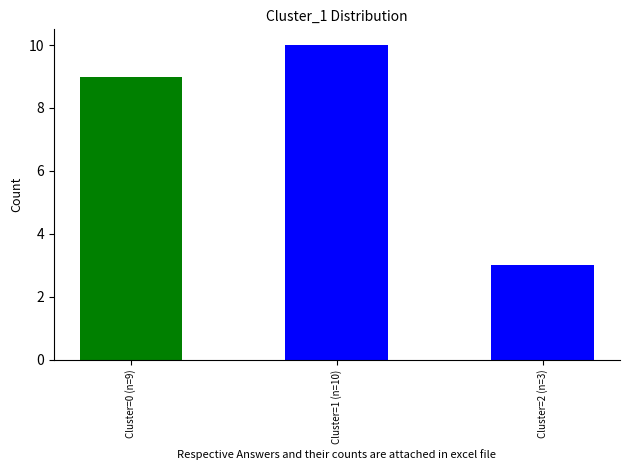

How many values are below 9?

1